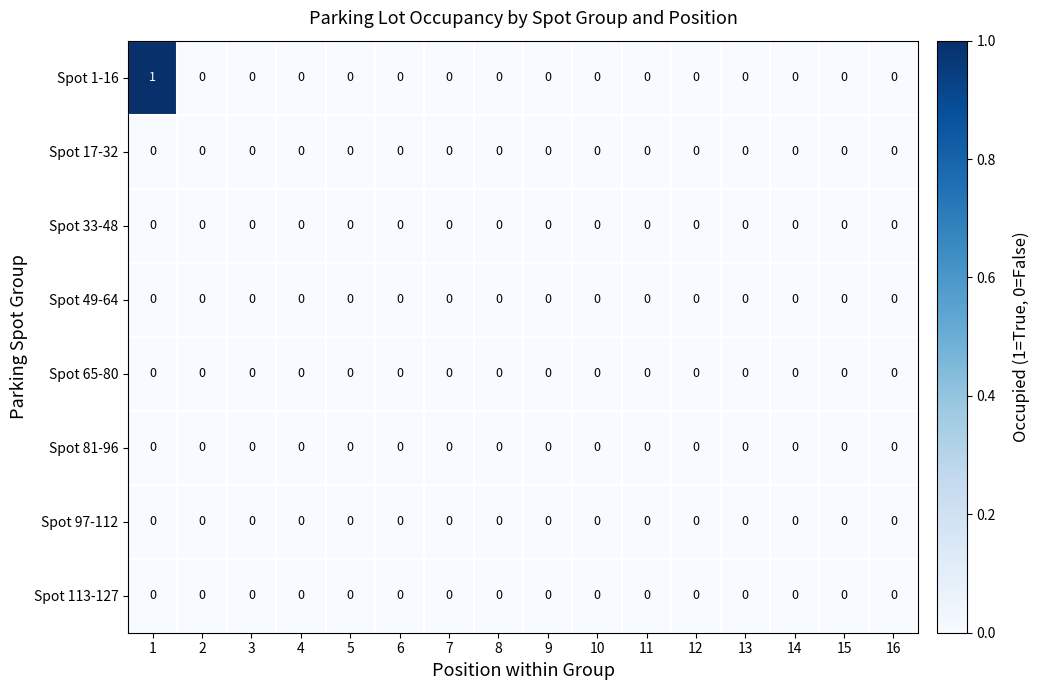

At which category is the sum across all series the highest?

1